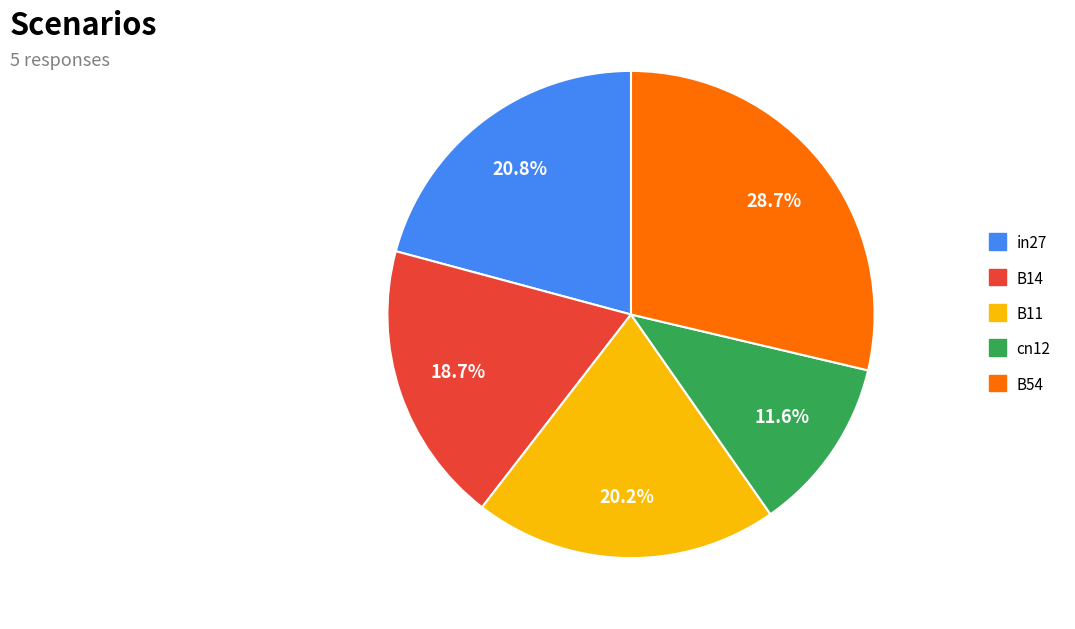

To the nearest percent, what portion does B54 represent?

29%